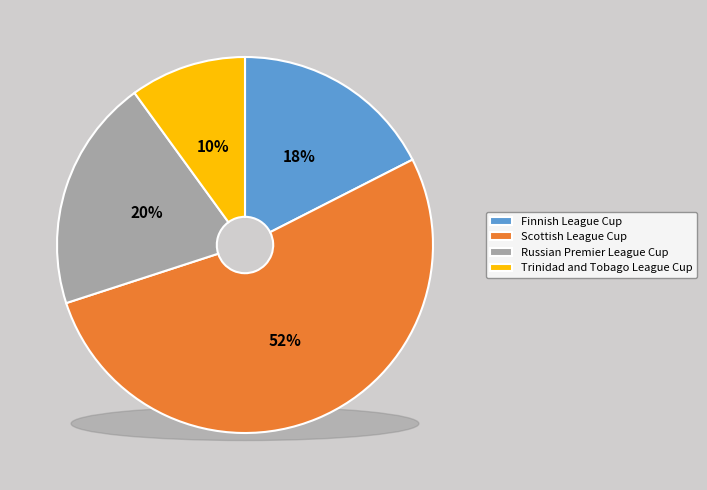

What is the ratio of the value at Scottish League Cup to the value at Russian Premier League Cup?

2.6